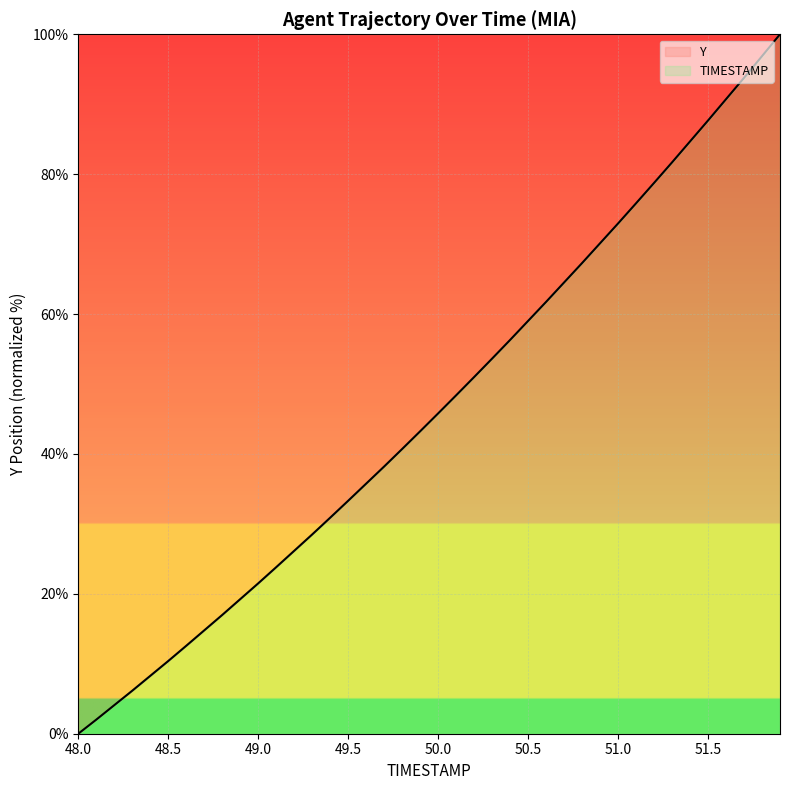

What is the difference between the maximum and minimum values?

100.0